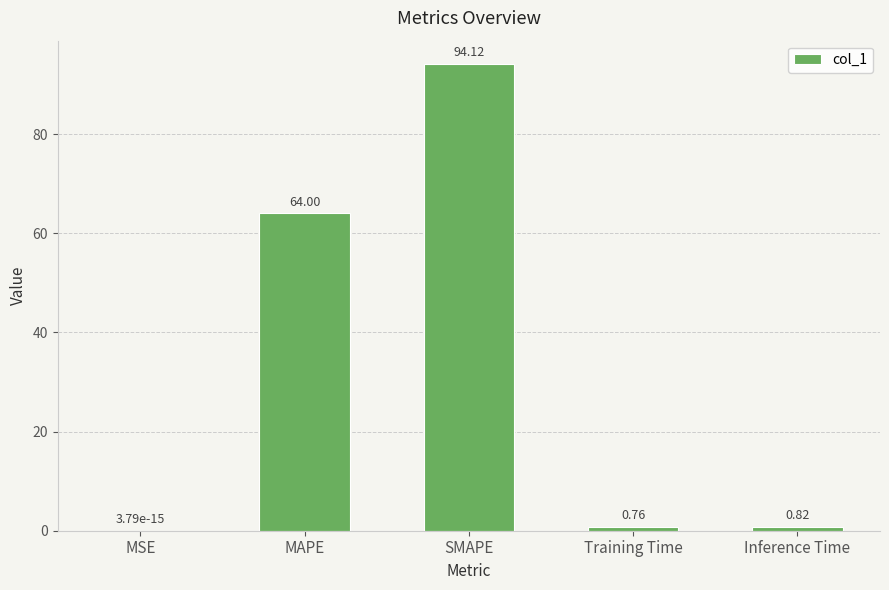

What is the sum of all values?

159.7